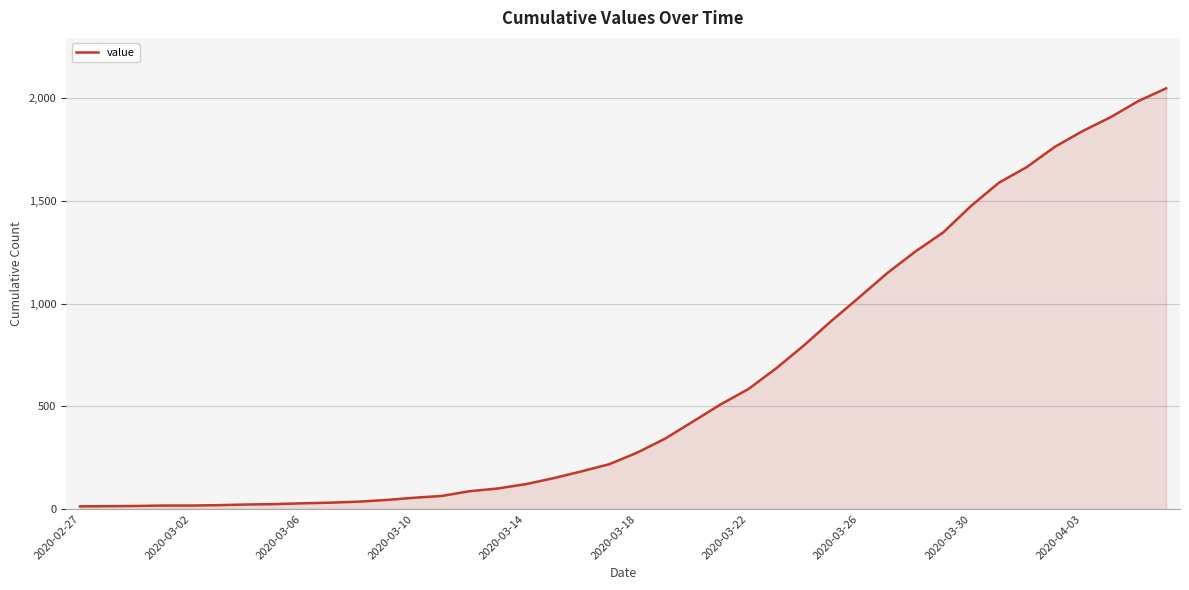

What is the difference between the maximum and minimum values?

2035